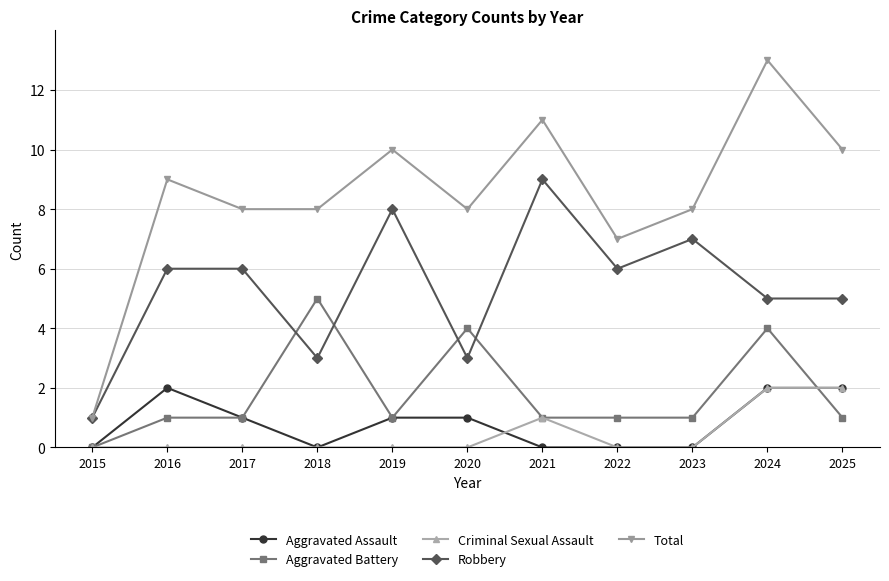

What is the sum of all Aggravated Assault values?

9